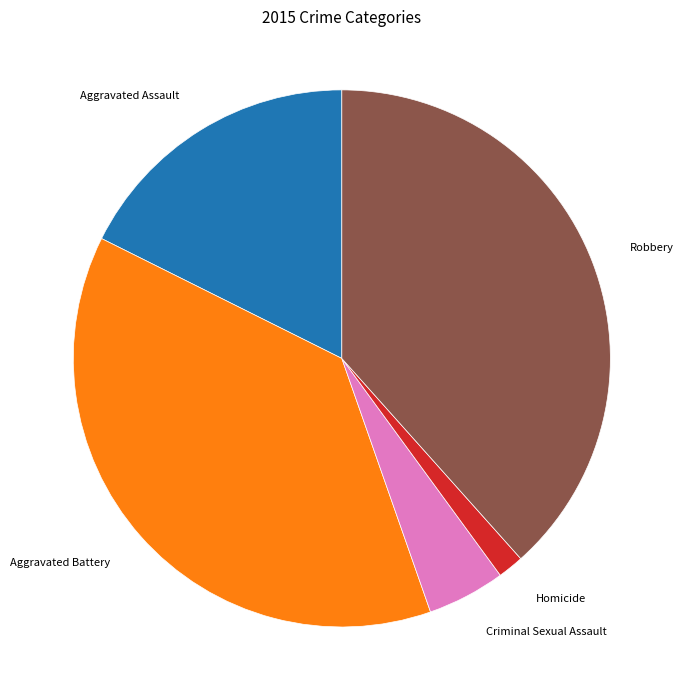

Is there a majority slice in this chart?

No